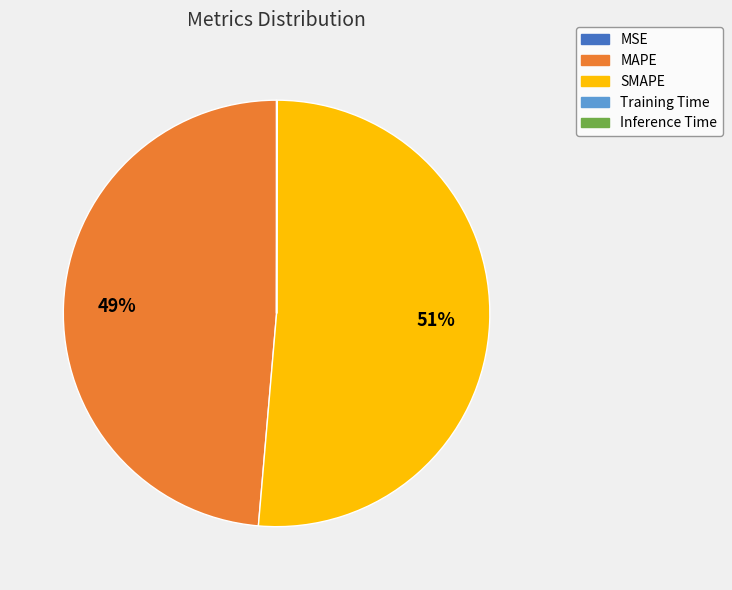

Which slice represents more than half of the pie?

SMAPE